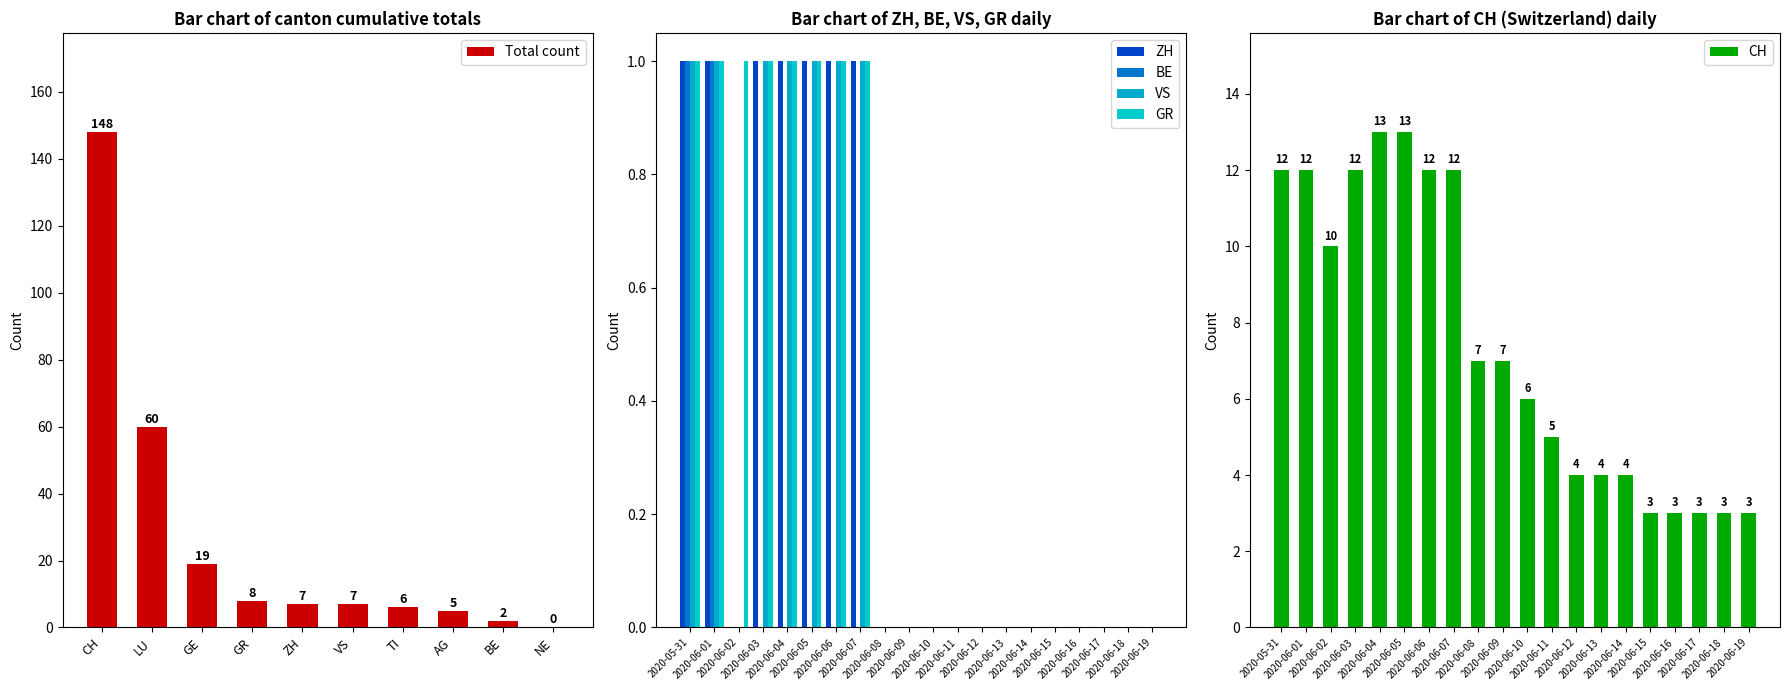

List the labels in order of BE value, largest first.

2020-05-31, 2020-06-01, 2020-06-02, 2020-06-03, 2020-06-04, 2020-06-05, 2020-06-06, 2020-06-07, 2020-06-08, 2020-06-09, 2020-06-10, 2020-06-11, 2020-06-12, 2020-06-13, 2020-06-14, 2020-06-15, 2020-06-16, 2020-06-17, 2020-06-18, 2020-06-19